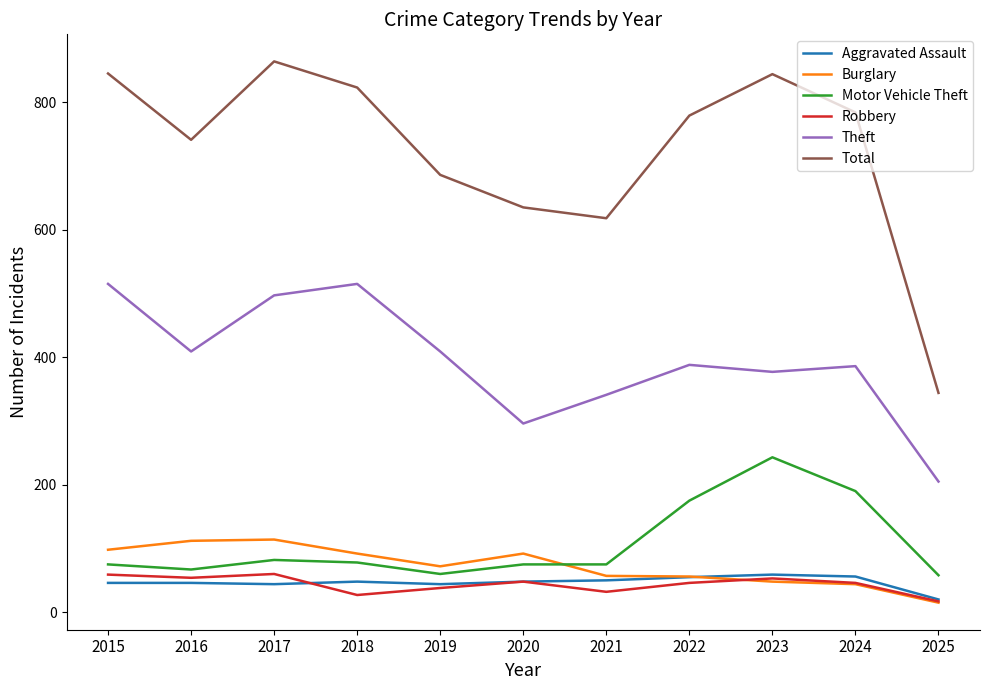

How many lines are shown in the chart?

6